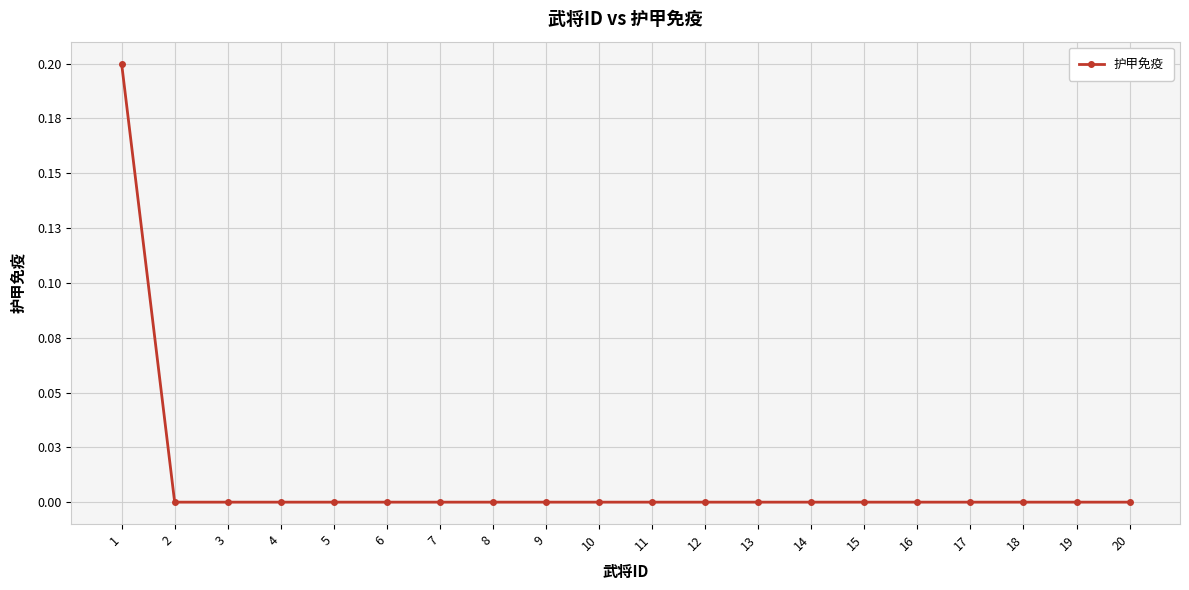

Where is the data nearest to the value 0?

2